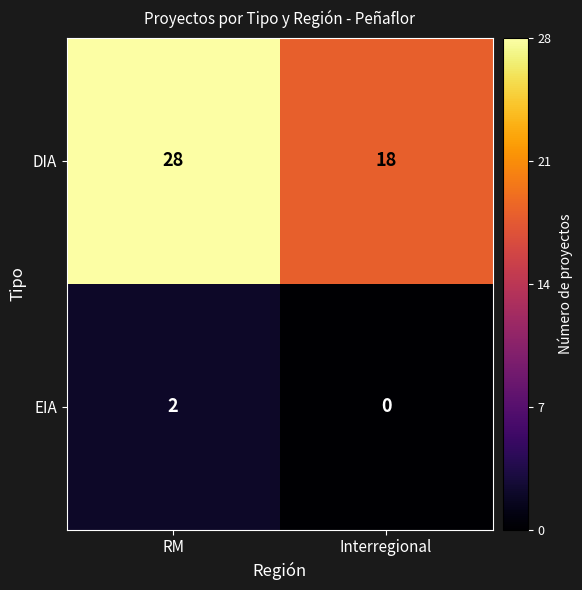

What is the sum of all DIA values?

46